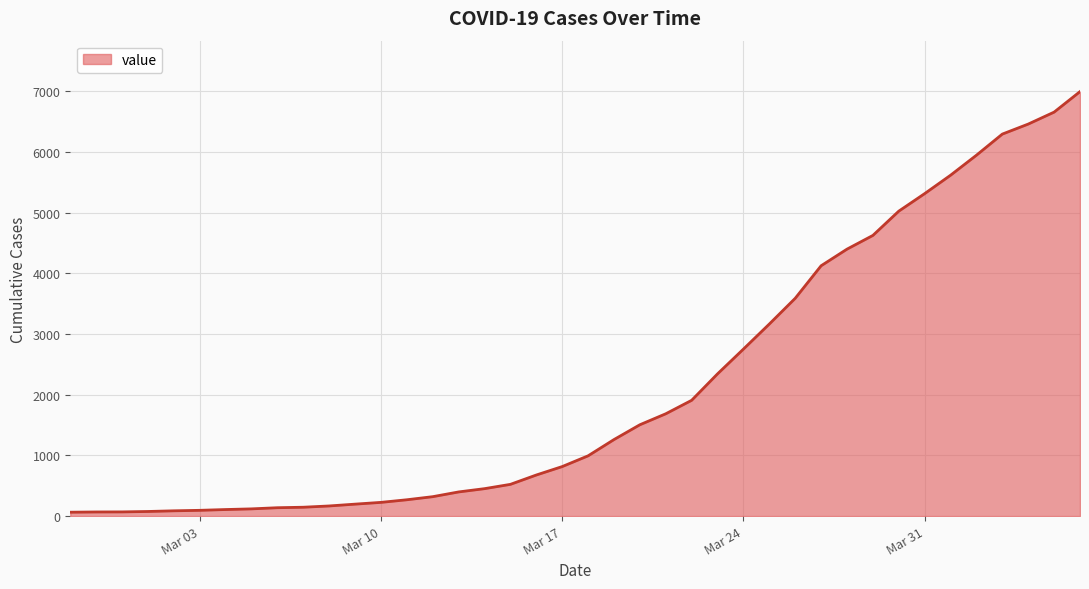

What is the difference between the maximum and minimum values?

6931